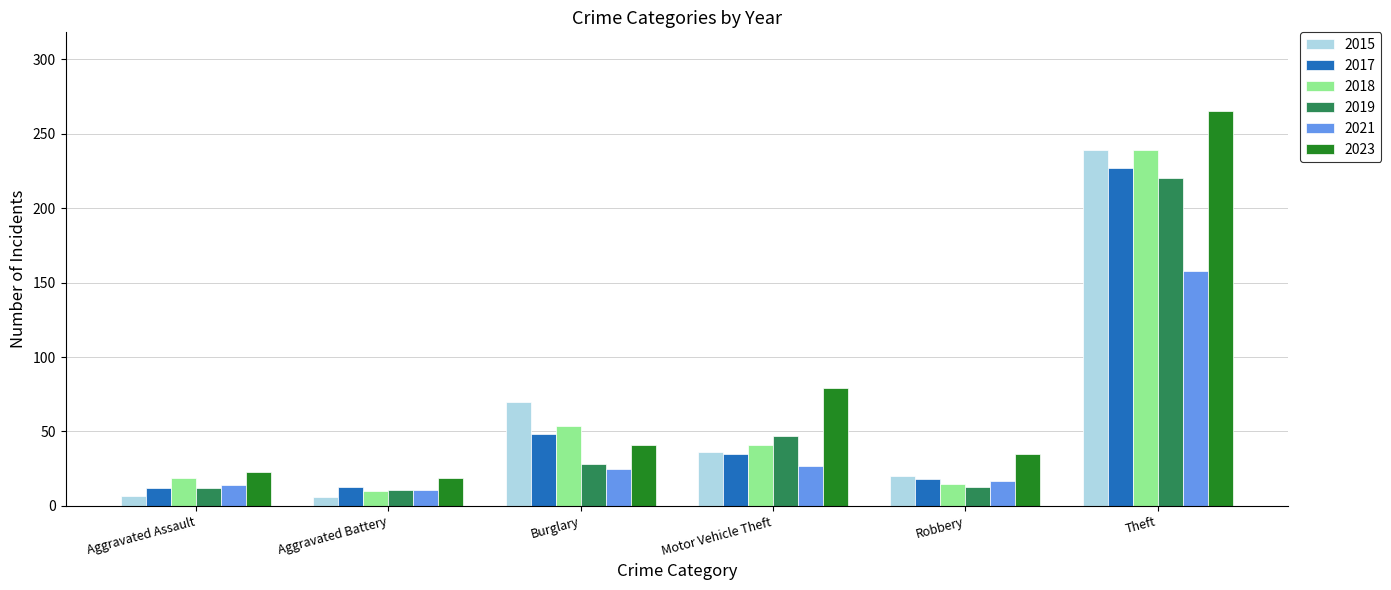

How many data points in 2021 are less than 25?

3